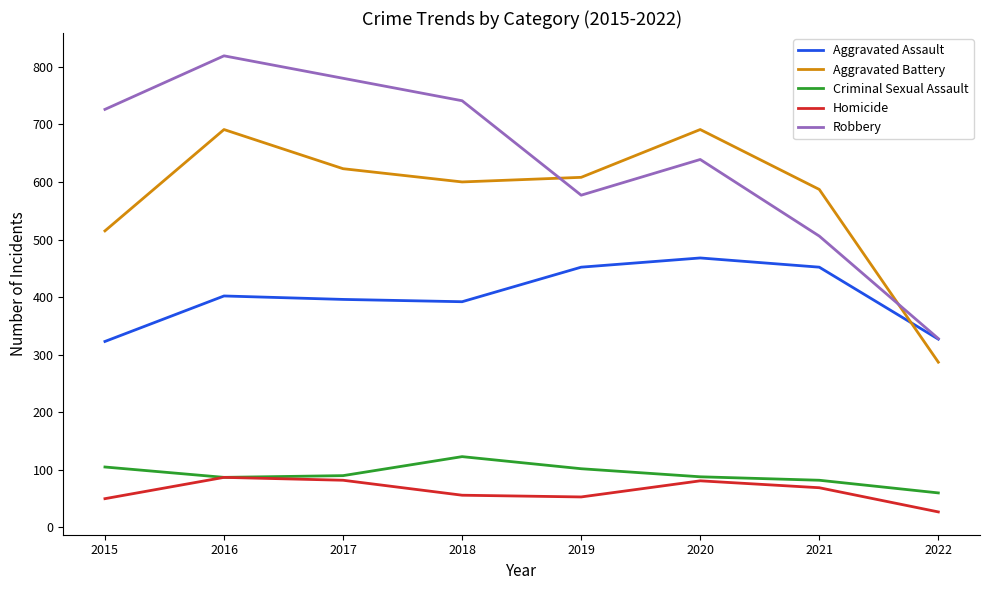

Is the value of Robbery at 2018 greater than the value of Aggravated Battery at 2018?

Yes